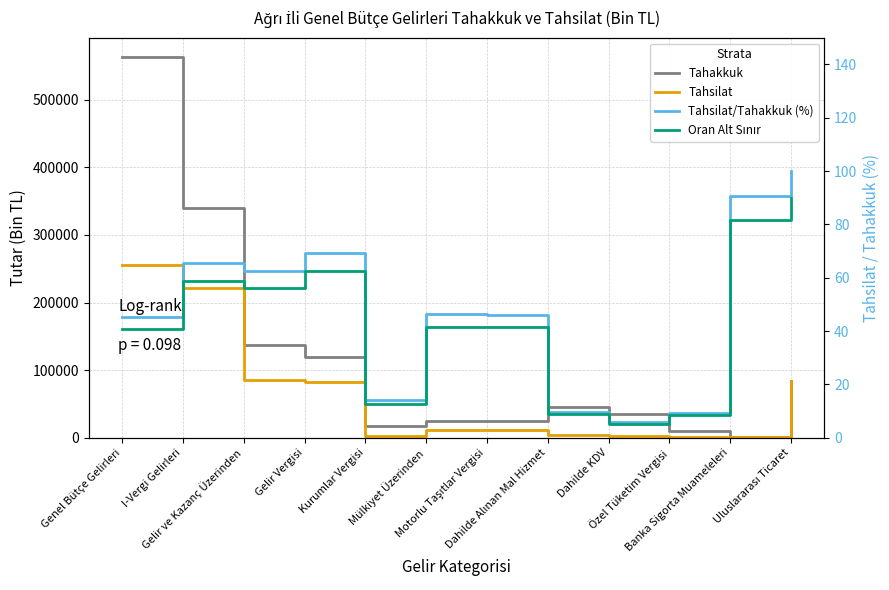

What position from the right is Mülkiyet Üzerinden?

7